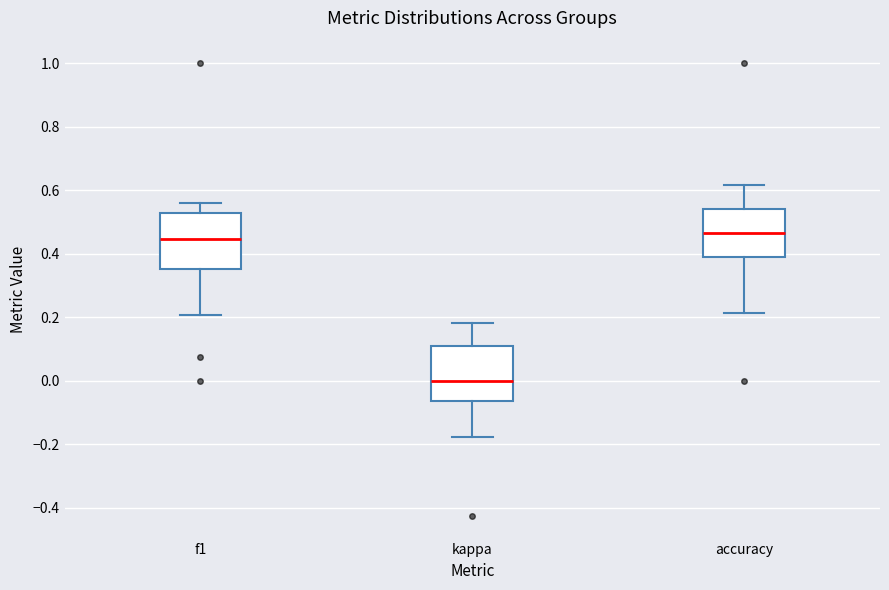

Reading left to right, transcribe this box plot: for each box, give where its median line is, the range the box spans, and where its two whiskers end, as read against the y-axis. The values are not printed on the chart, so give them approximately, as read against the axis.

f1: median 0.44, box 0.36 to 0.52, whiskers 0.20 to 0.56
kappa: median 0.00, box -0.06 to 0.10, whiskers -0.18 to 0.18
accuracy: median 0.46, box 0.38 to 0.54, whiskers 0.22 to 0.62